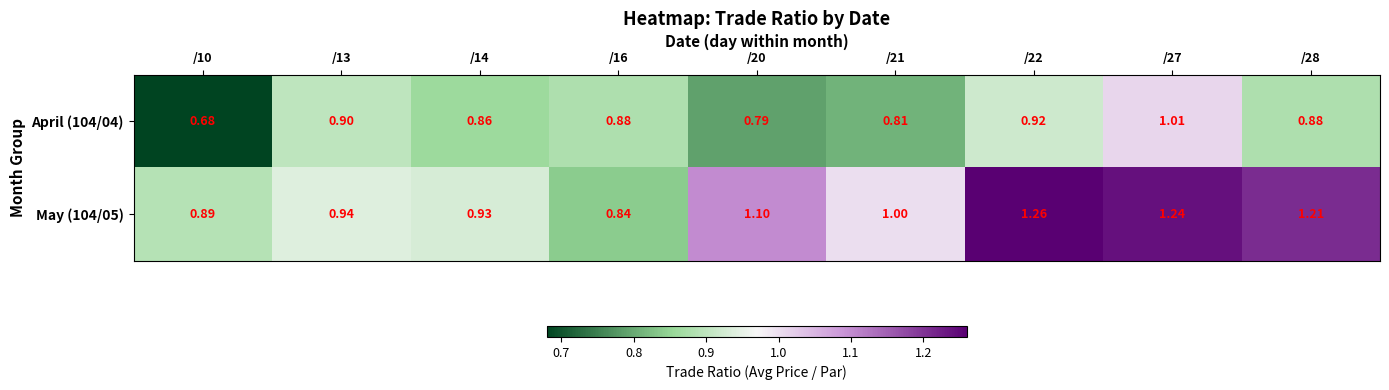

Is the value of May (104/05) at /21 greater than the value of April (104/04) at /21?

Yes